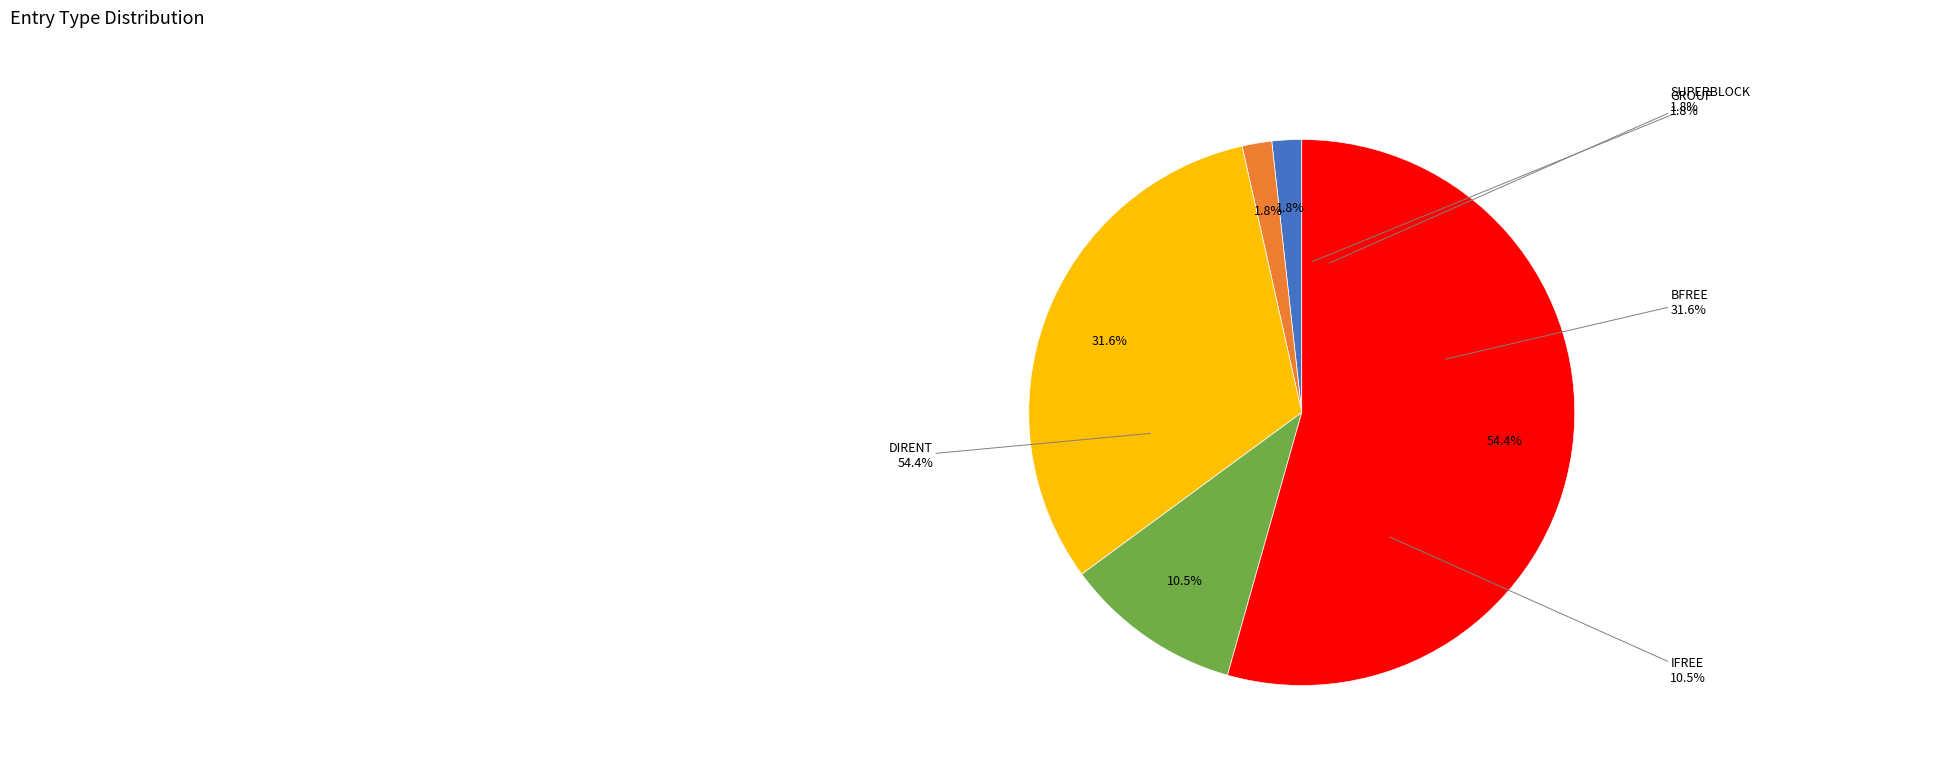

Combined, what portion of the pie is DIRENT and SUPERBLOCK?

56.1%